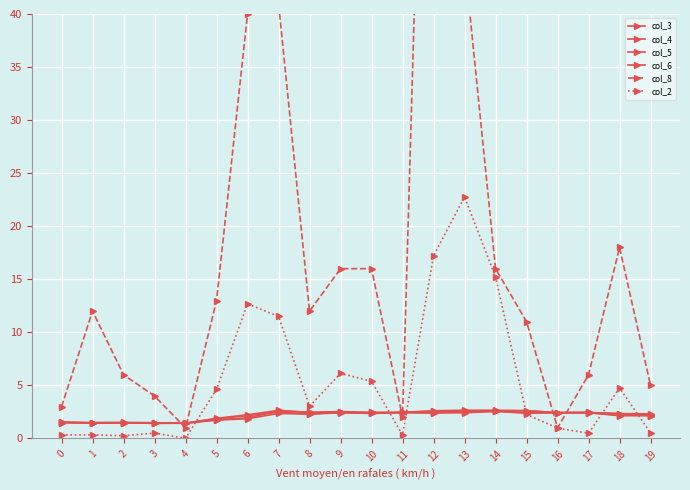

How many interior local valleys does the col_2 series have?

5